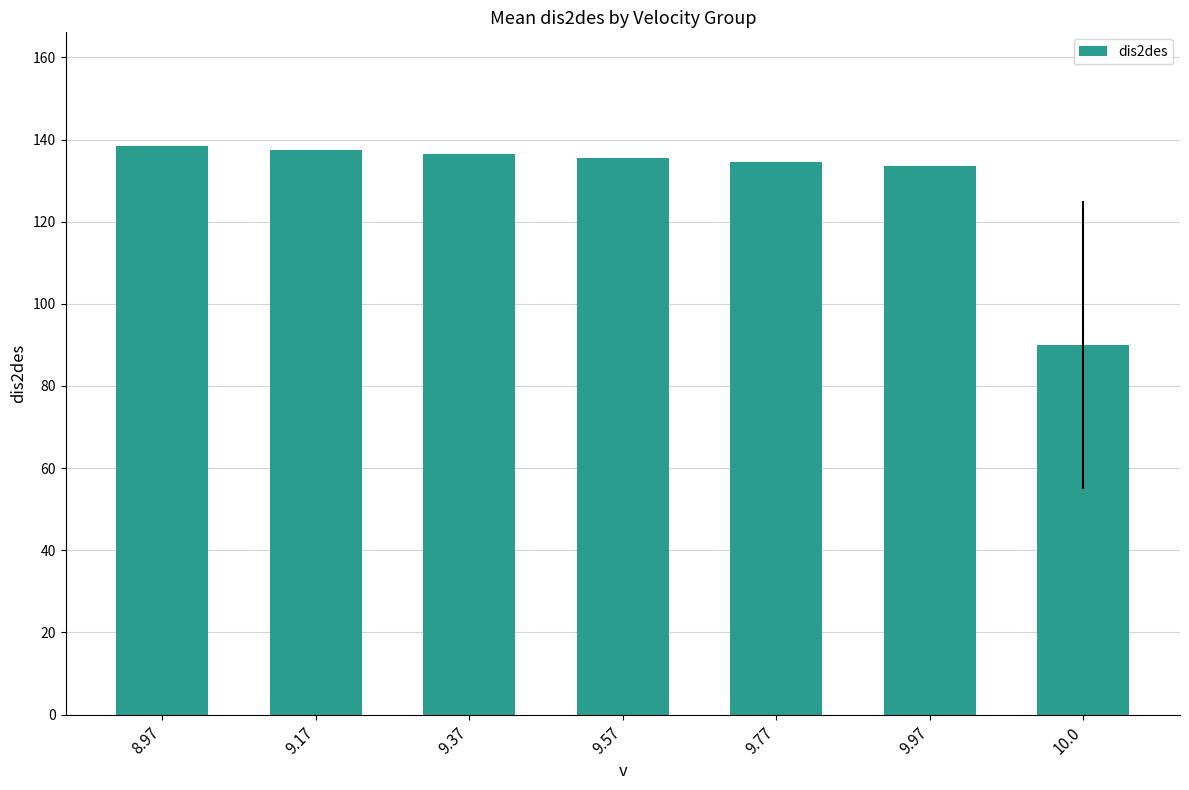

How many values are below 135?

3